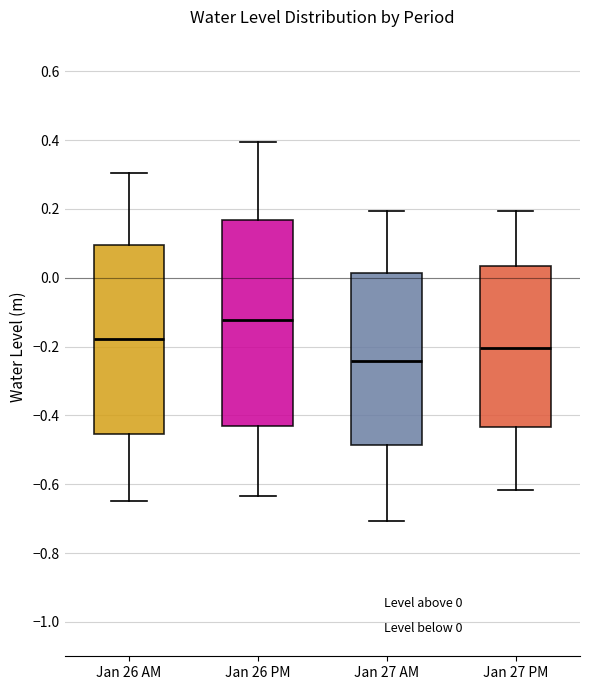

Comparing the boxes themselves (not the whiskers), which one is the tallest?

Jan 26 PM